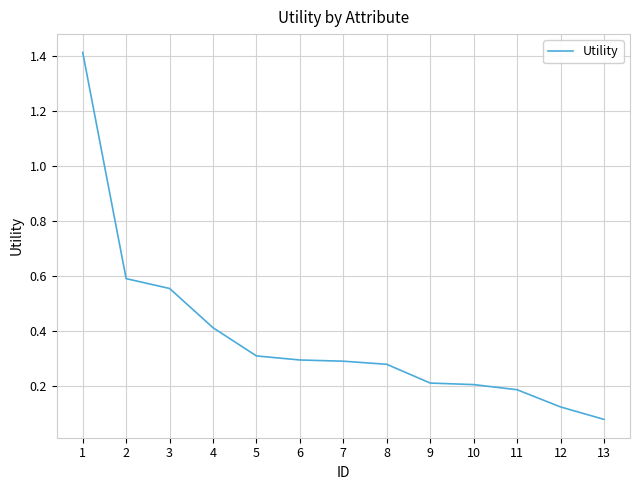

What is the difference between the maximum and minimum values?

1.3